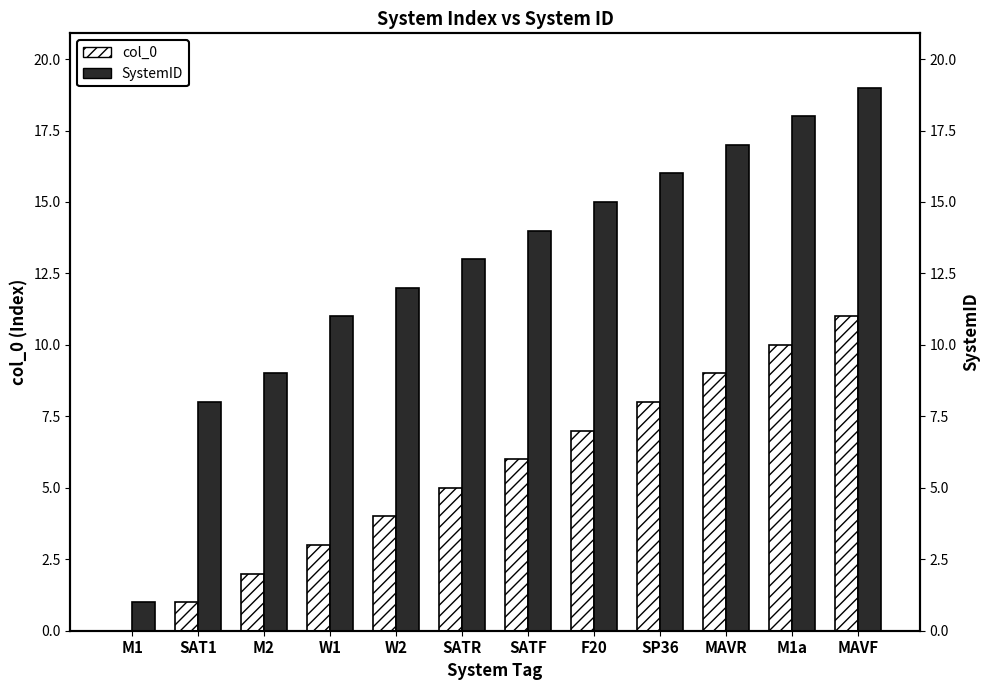

Rank the categories by col_0 value from lowest to highest.

M1, SAT1, M2, W1, W2, SATR, SATF, F20, SP36, MAVR, M1a, MAVF